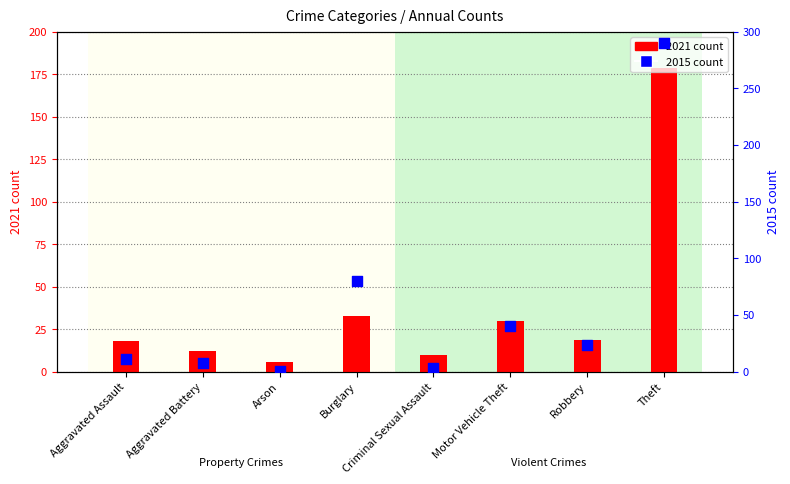

At which category is the sum across all series the highest?

Theft